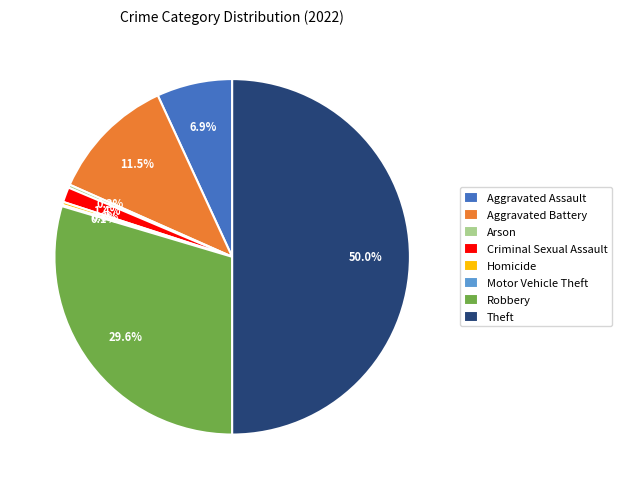

Which slice is the largest?

Theft